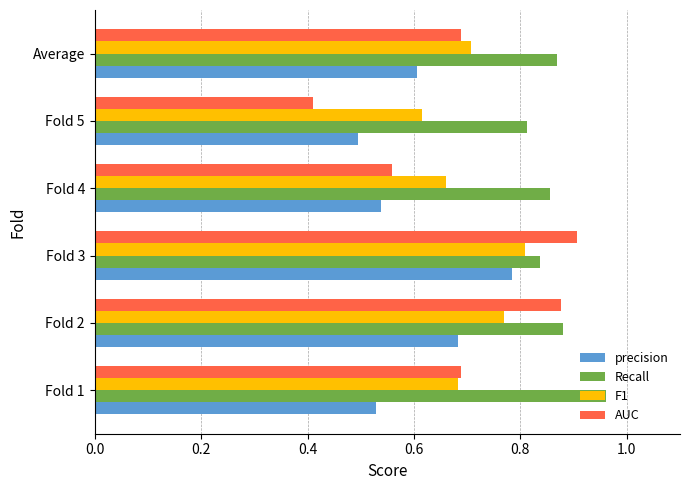

What is the sum of all AUC values?

4.1